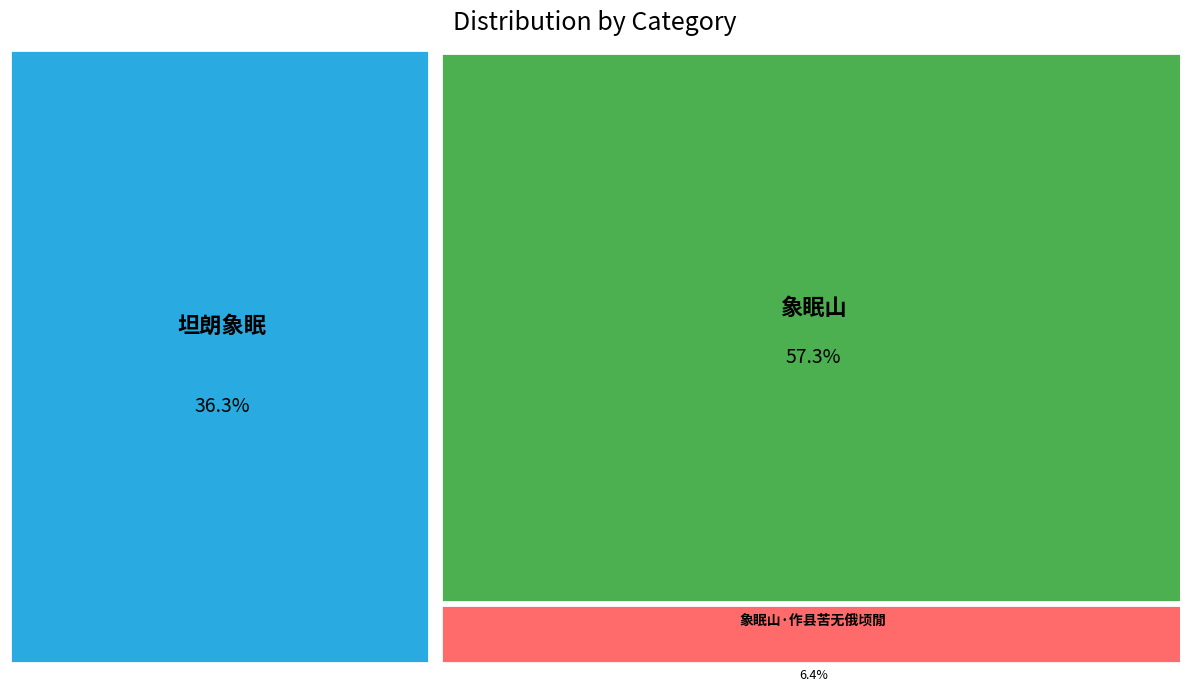

Rank the categories by value from lowest to highest.

象眠山·作县苦无俄顷閒, 坦朗象眠, 象眠山